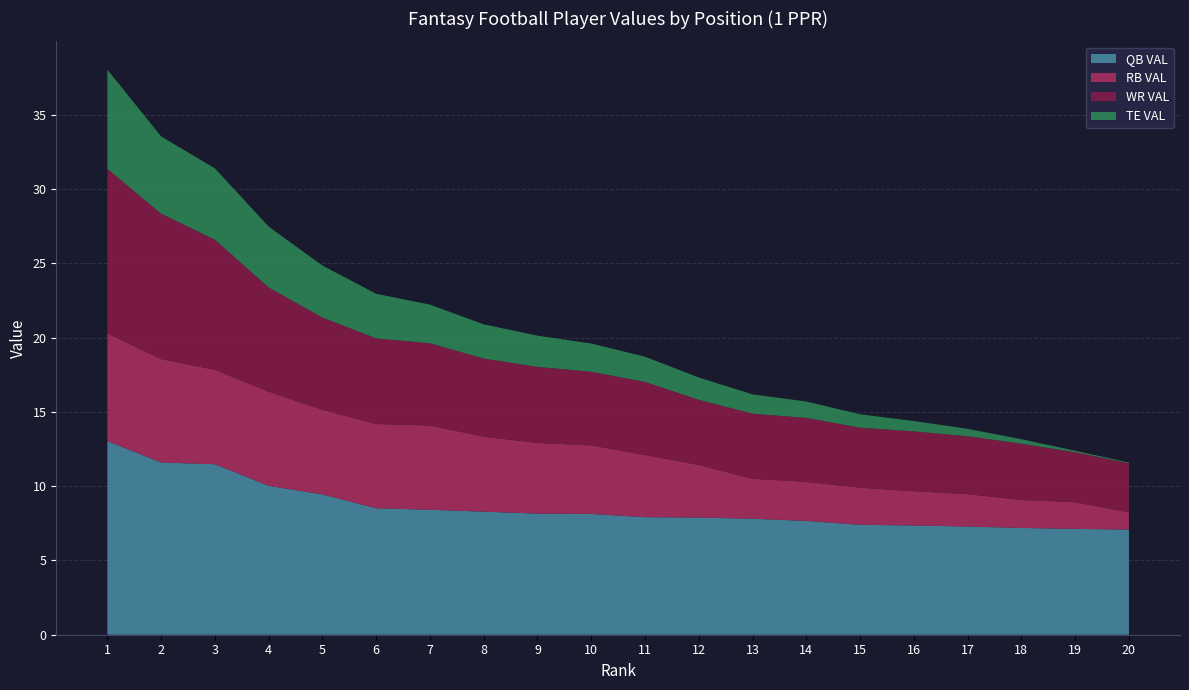

Reading left to right, list all the values displayed in this chart.

QB VAL: 1=13.0	2=11.6	3=11.5	4=10.0	5=9.4	6=8.5	7=8.4	8=8.3	9=8.2	10=8.1	11=7.9	12=7.9	13=7.8	14=7.7	15=7.4	16=7.4	17=7.3	18=7.2	19=7.1	20=7.1
RB VAL: 1=7.3	2=7.0	3=6.4	4=6.3	5=5.7	6=5.7	7=5.7	8=5.0	9=4.8	10=4.6	11=4.2	12=3.5	13=2.7	14=2.6	15=2.5	16=2.3	17=2.2	18=1.9	19=1.8	20=1.2
WR VAL: 1=11.1	2=9.8	3=8.8	4=7.0	5=6.2	6=5.8	7=5.5	8=5.3	9=5.1	10=5.0	11=4.9	12=4.4	13=4.4	14=4.3	15=4.0	16=4.0	17=3.9	18=3.8	19=3.4	20=3.3
TE VAL: 1=6.7	2=5.2	3=4.8	4=4.1	5=3.5	6=3.0	7=2.6	8=2.3	9=2.1	10=1.9	11=1.7	12=1.5	13=1.3	14=1.1	15=0.9	16=0.7	17=0.5	18=0.3	19=0.1	20=0.1